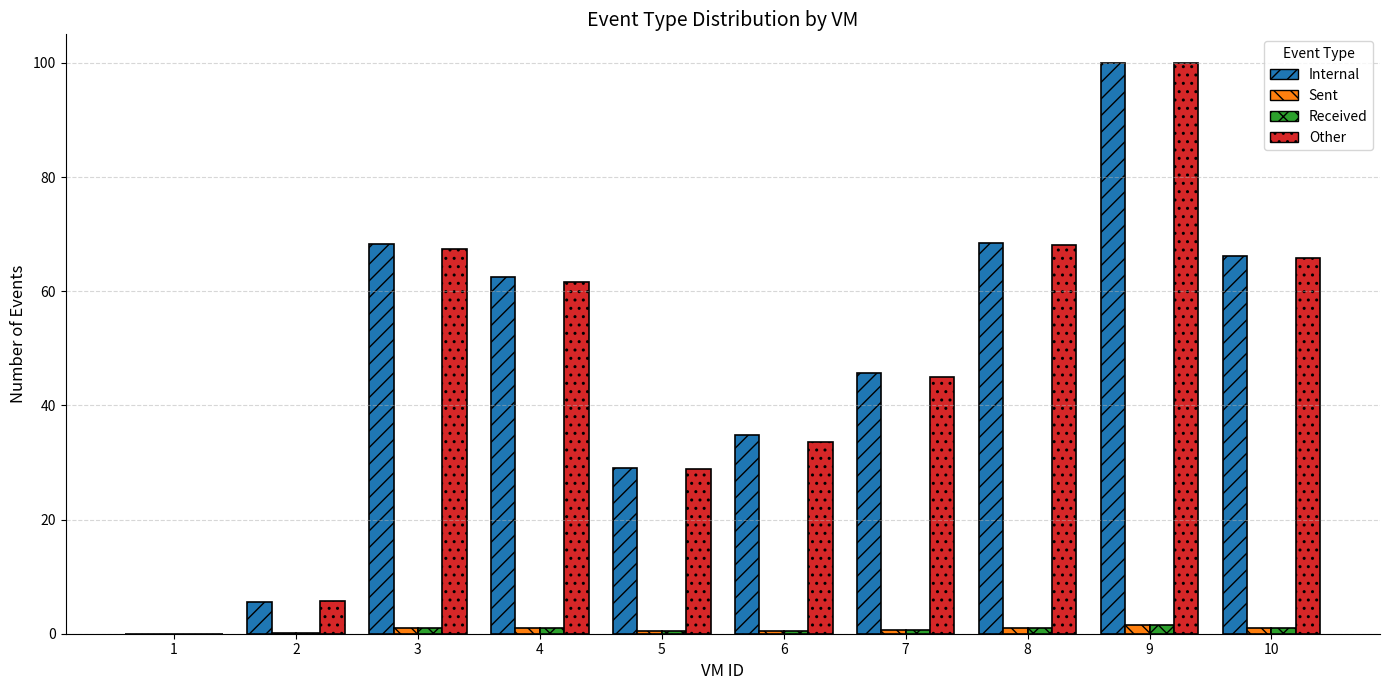

What is the highest value of the Internal series?

100.0